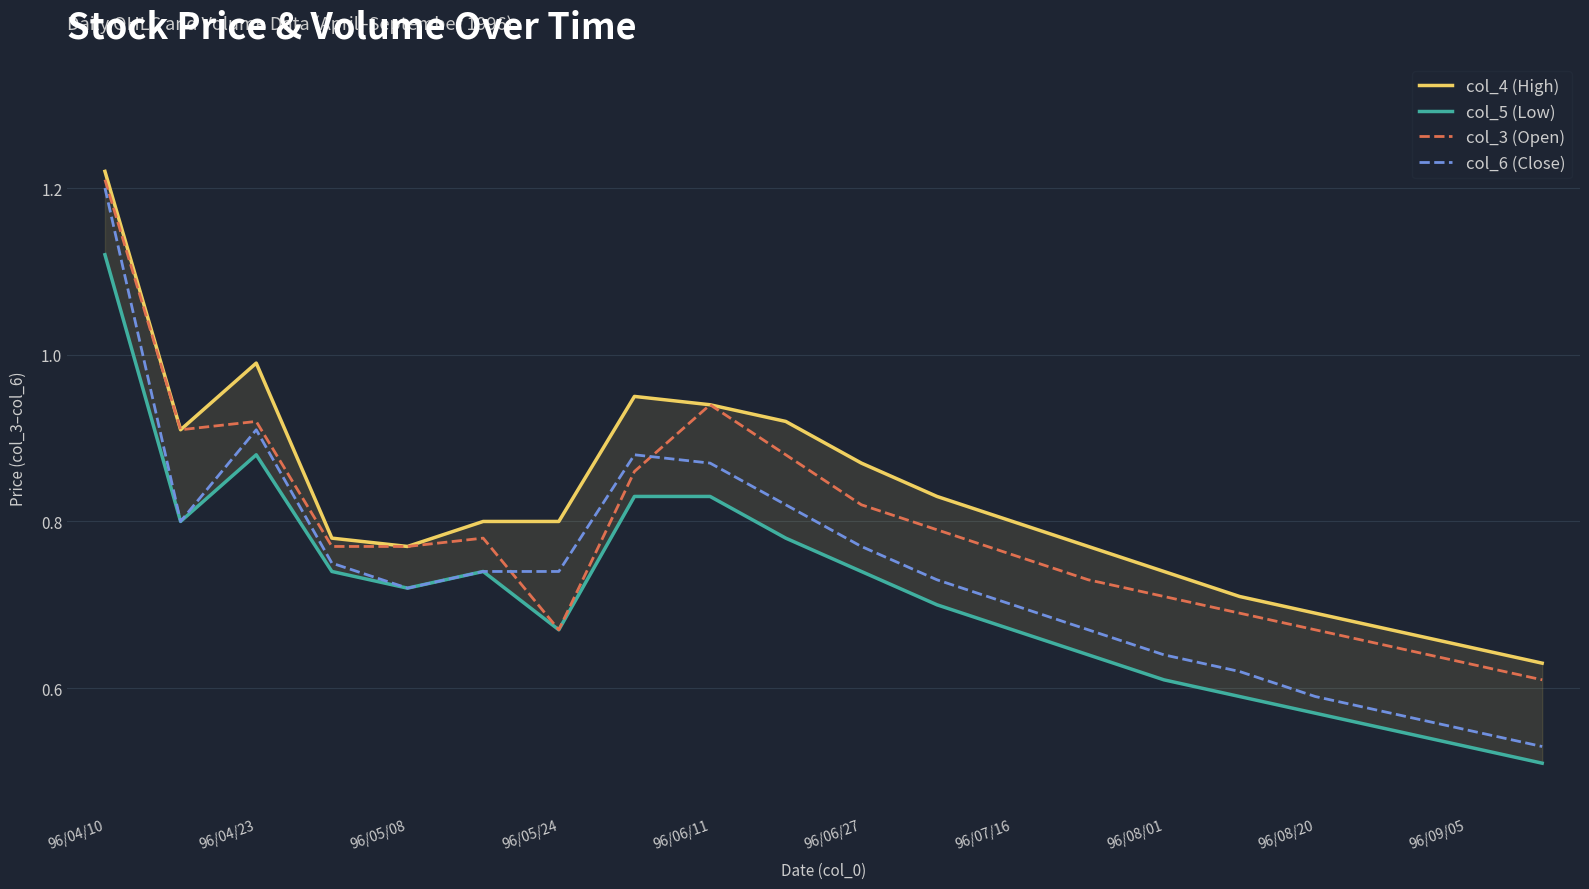

What is the maximum value shown in the chart?

1.2